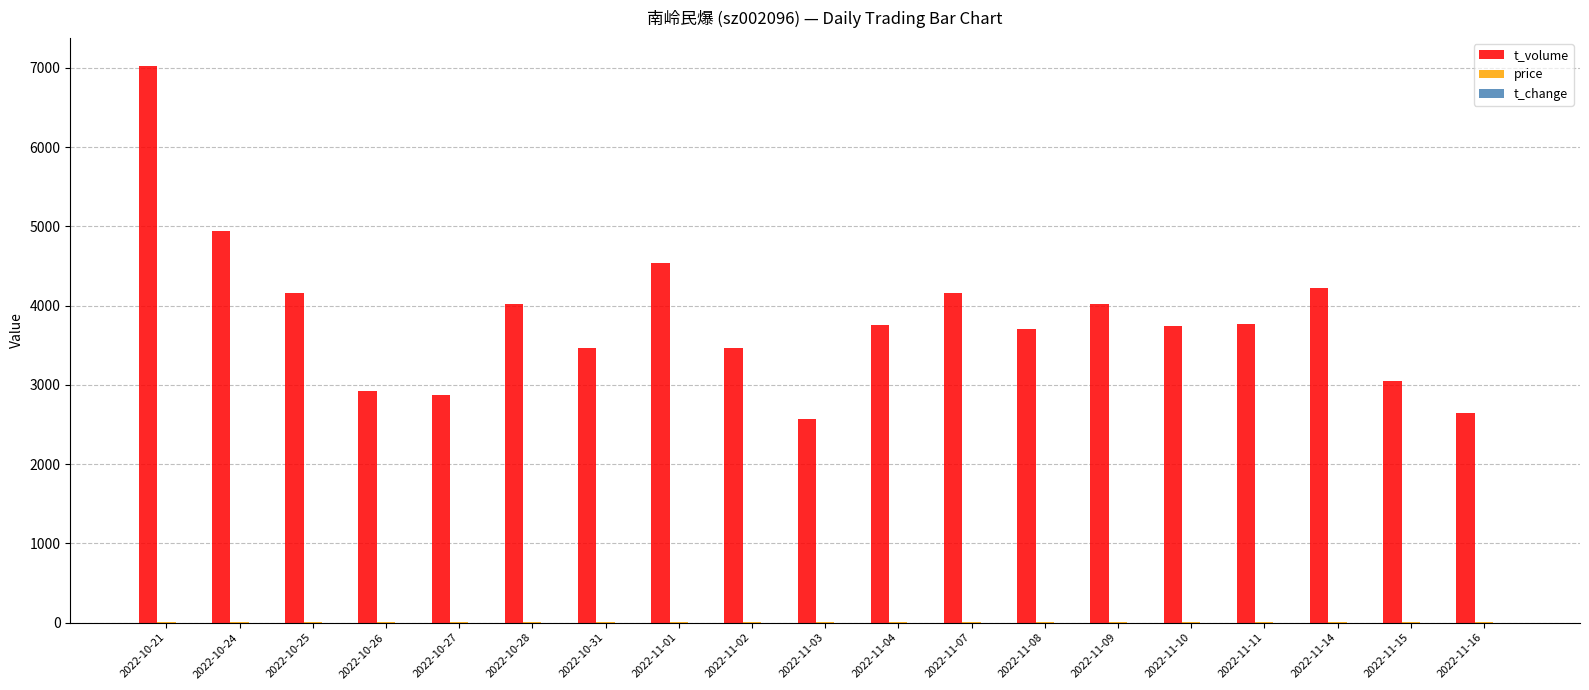

Which series has the widest spread of values?

t_volume